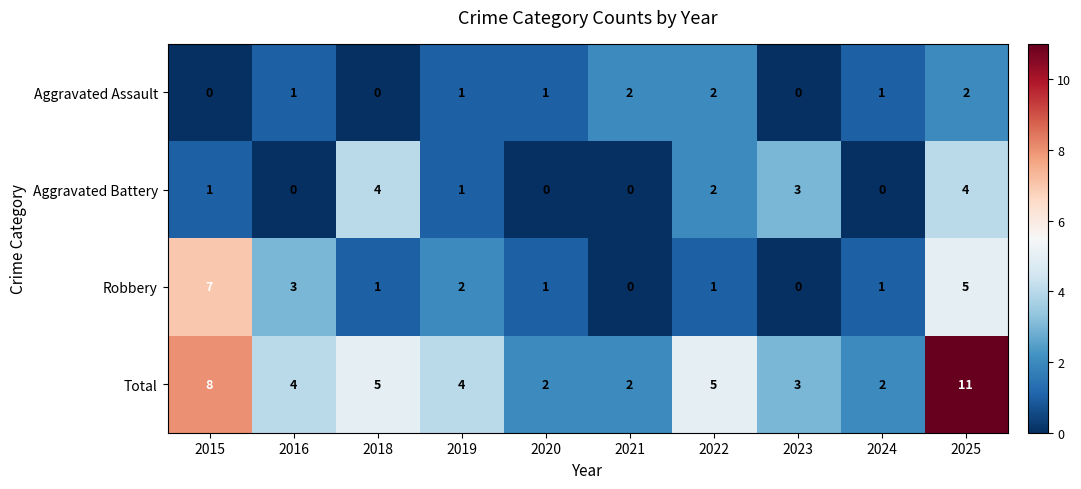

Between 2021 and 2025, which series saw the biggest shift?

Total